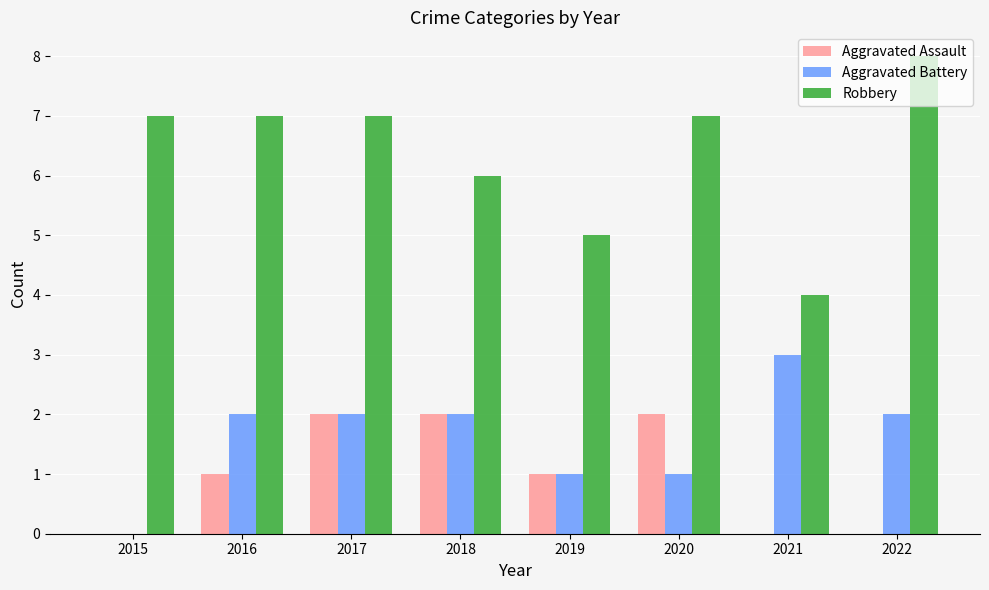

How many groups of bars are there?

8